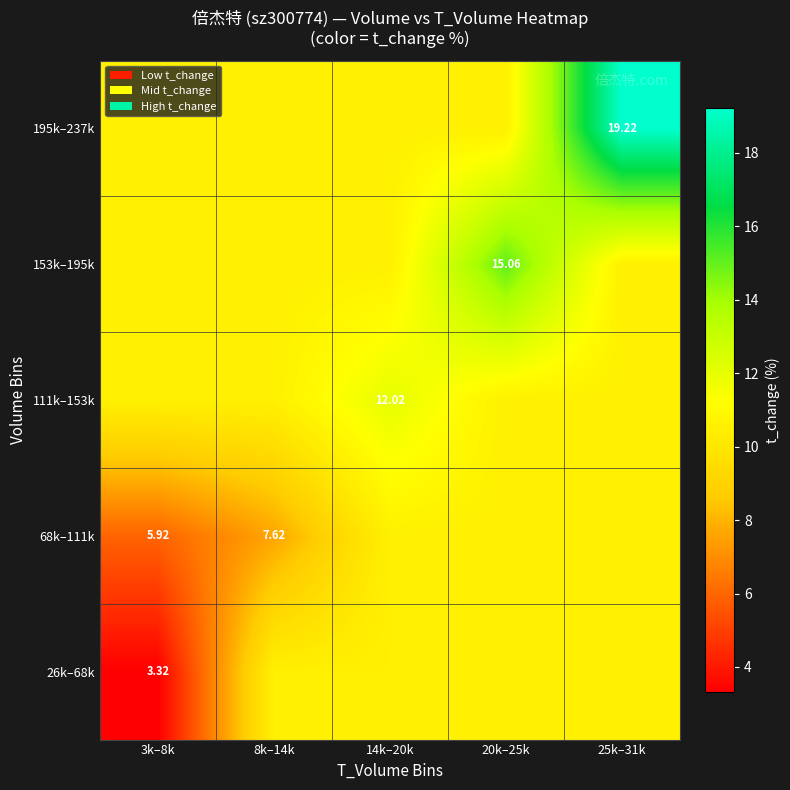

The 153k–195k series shows 7.3 at 20k–25k. True or false?

False